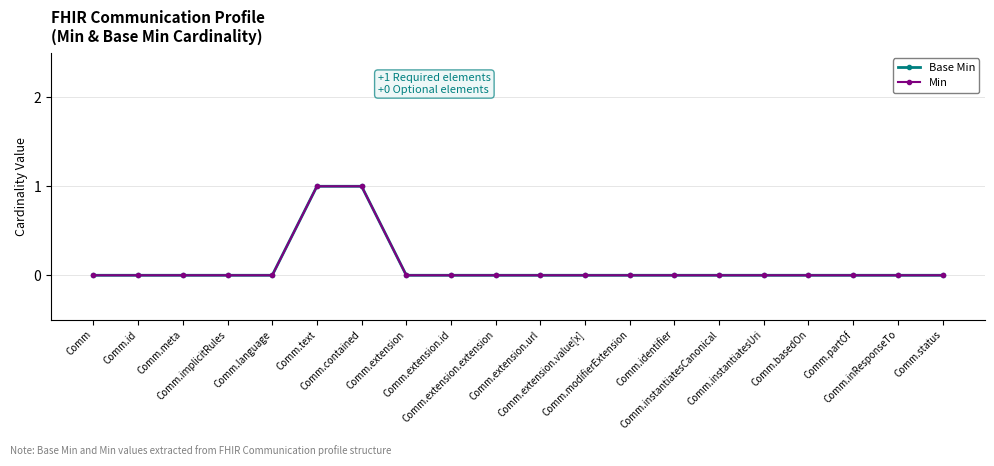

Does the chart have visible grid lines?

Yes